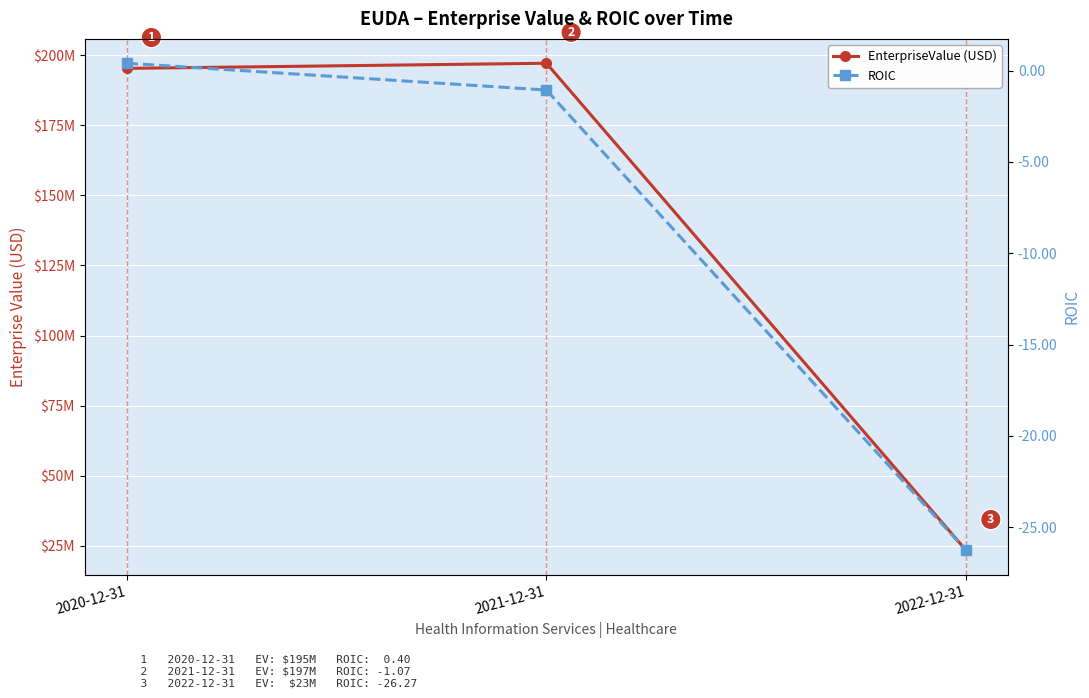

Is this an area chart (filled region under the line)?

No